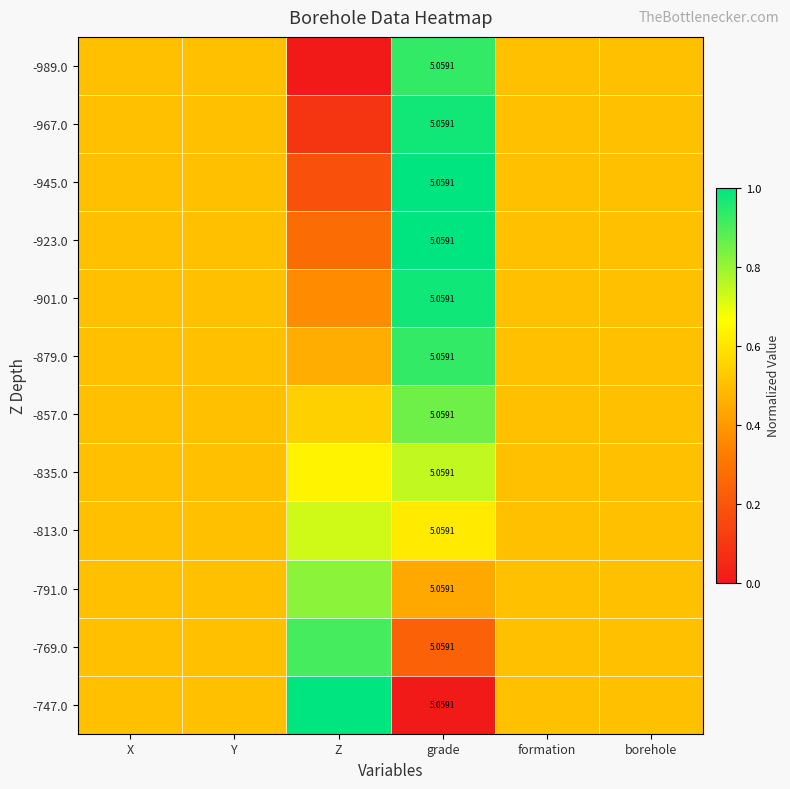

At which category is the sum across all series the highest?

grade